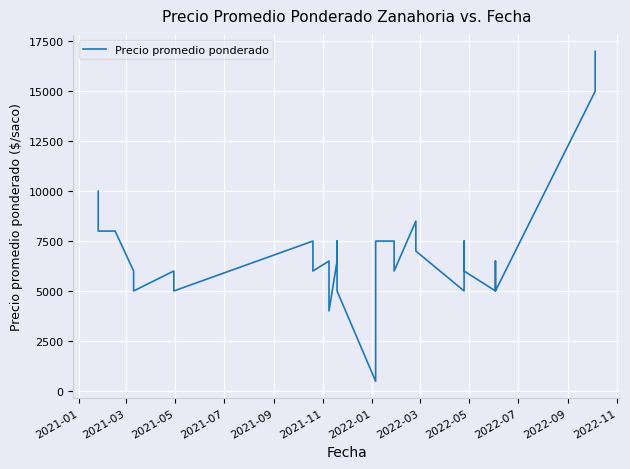

How many lines are shown in the chart?

1